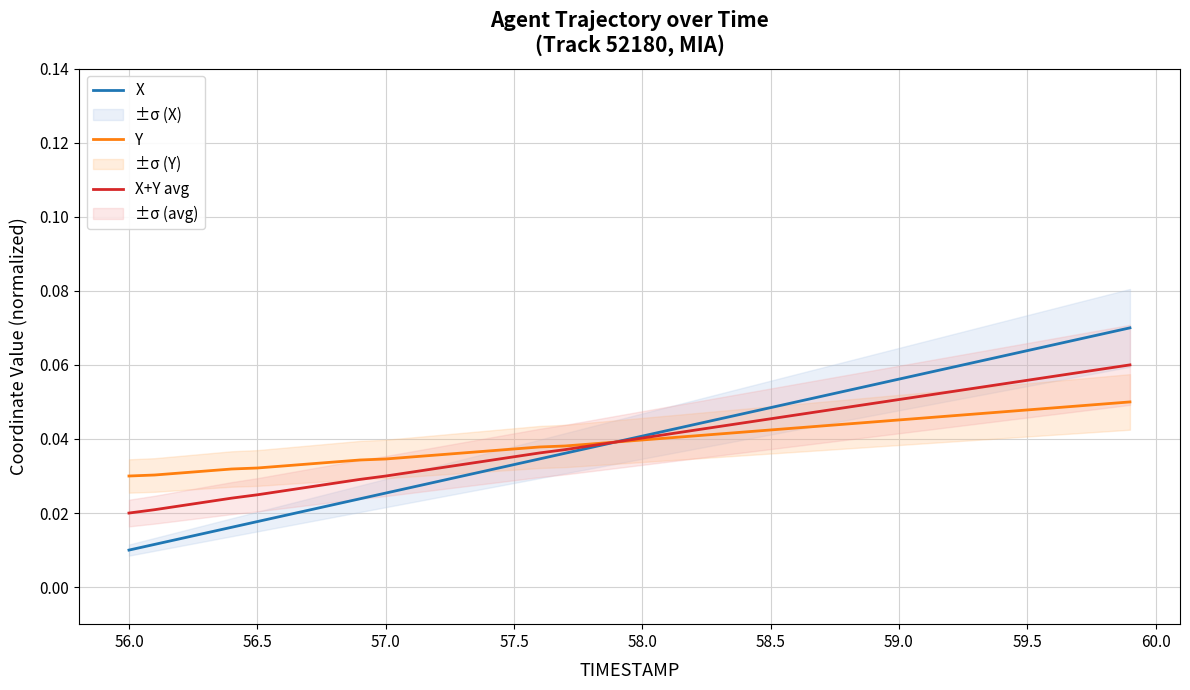

Is the value of Y at 16 greater than the value of X+Y avg at 35?

No